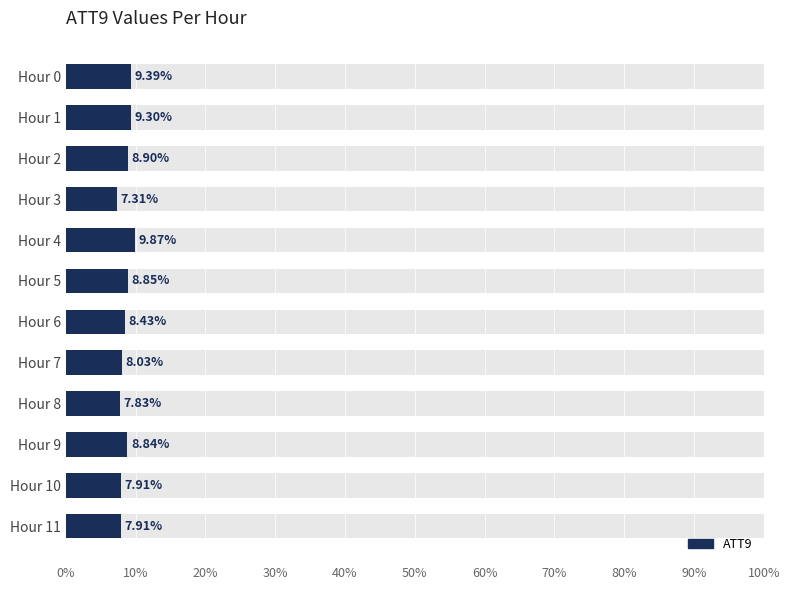

What is the value of the 3rd bar from the left?

8.9